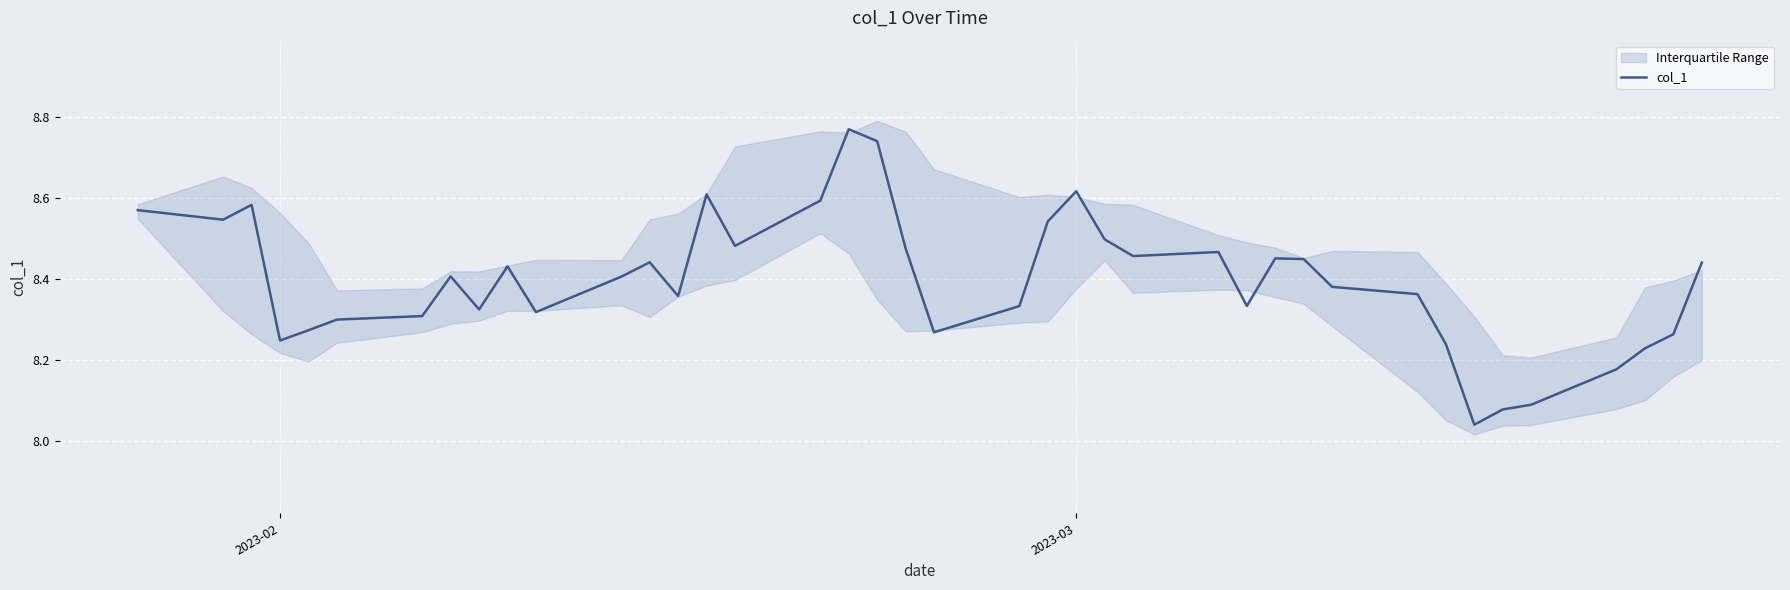

What is the greatest value displayed?

8.8